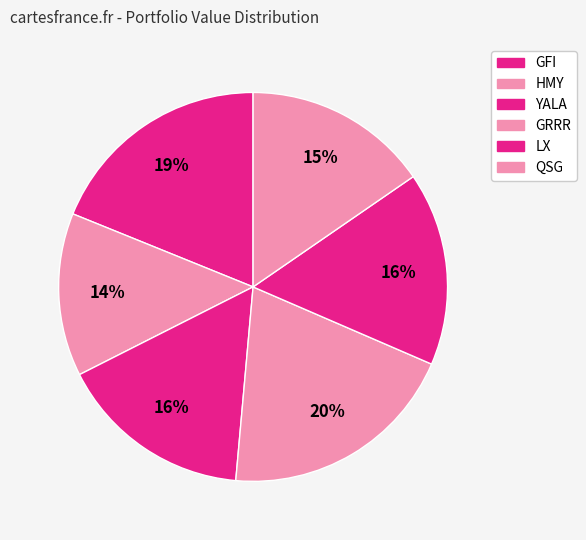

To the nearest percent, what percentage of the pie is GRRR?

20%